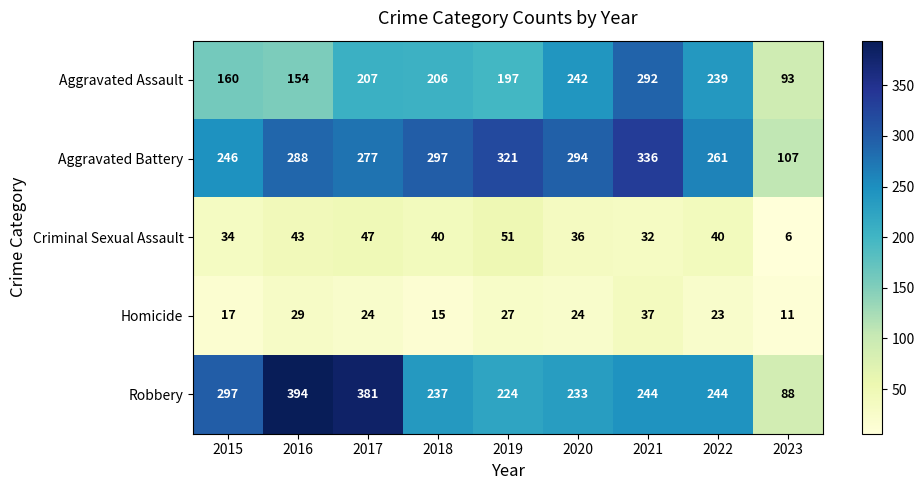

How many data points does each series have?

9